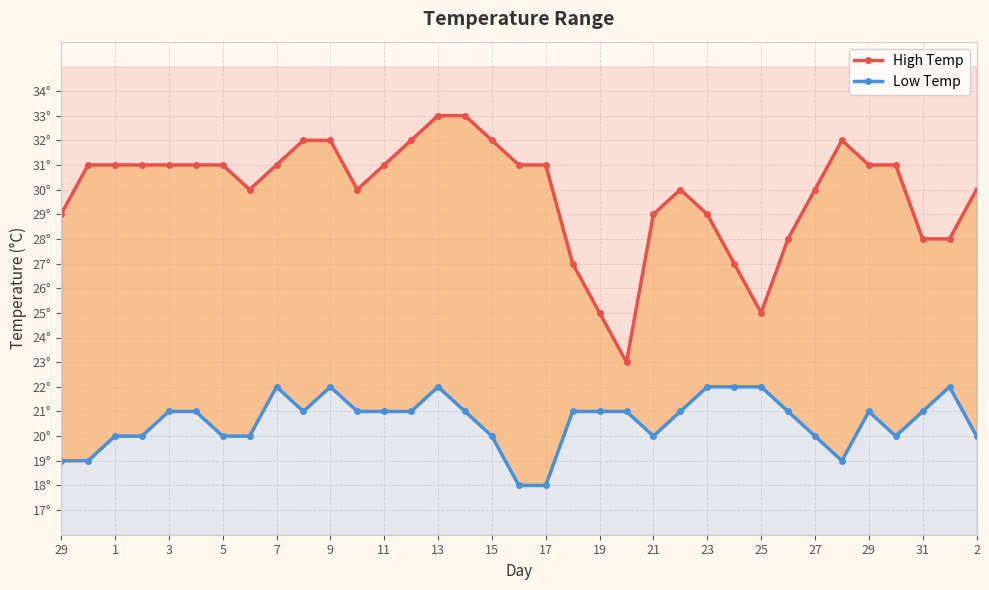

What is the difference between the maximum and second lowest values in the Low Temp series?

4